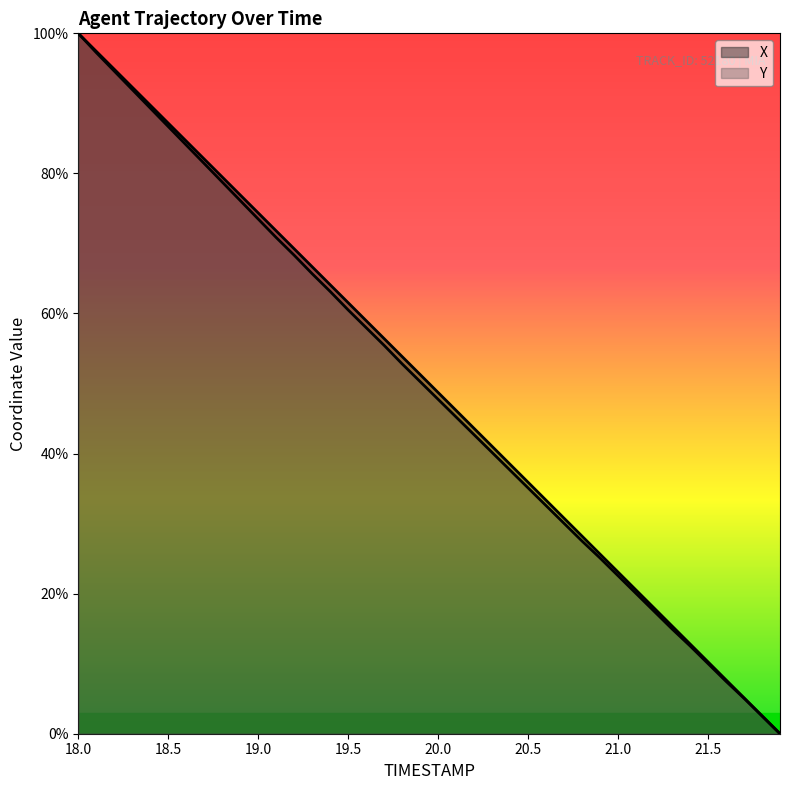

Rank the series at 18.0 from highest to lowest value.

X, Y